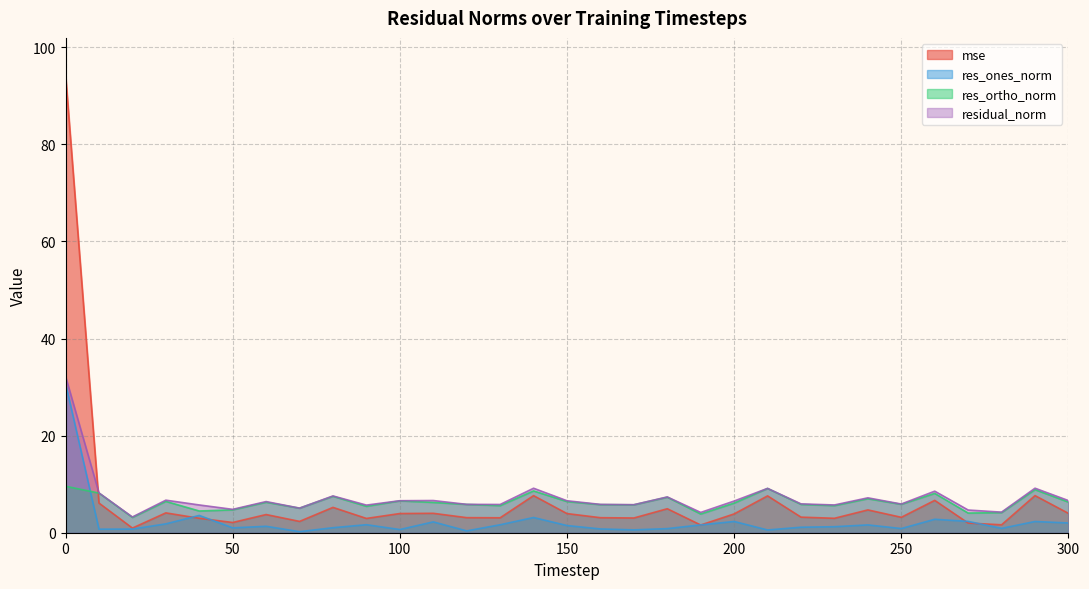

How many values in the res_ones_norm series exceed 1?

20